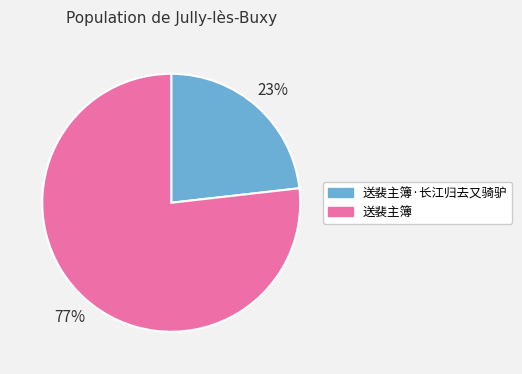

What is the smallest slice in the pie chart?

送裴主簿·长江归去又骑驴